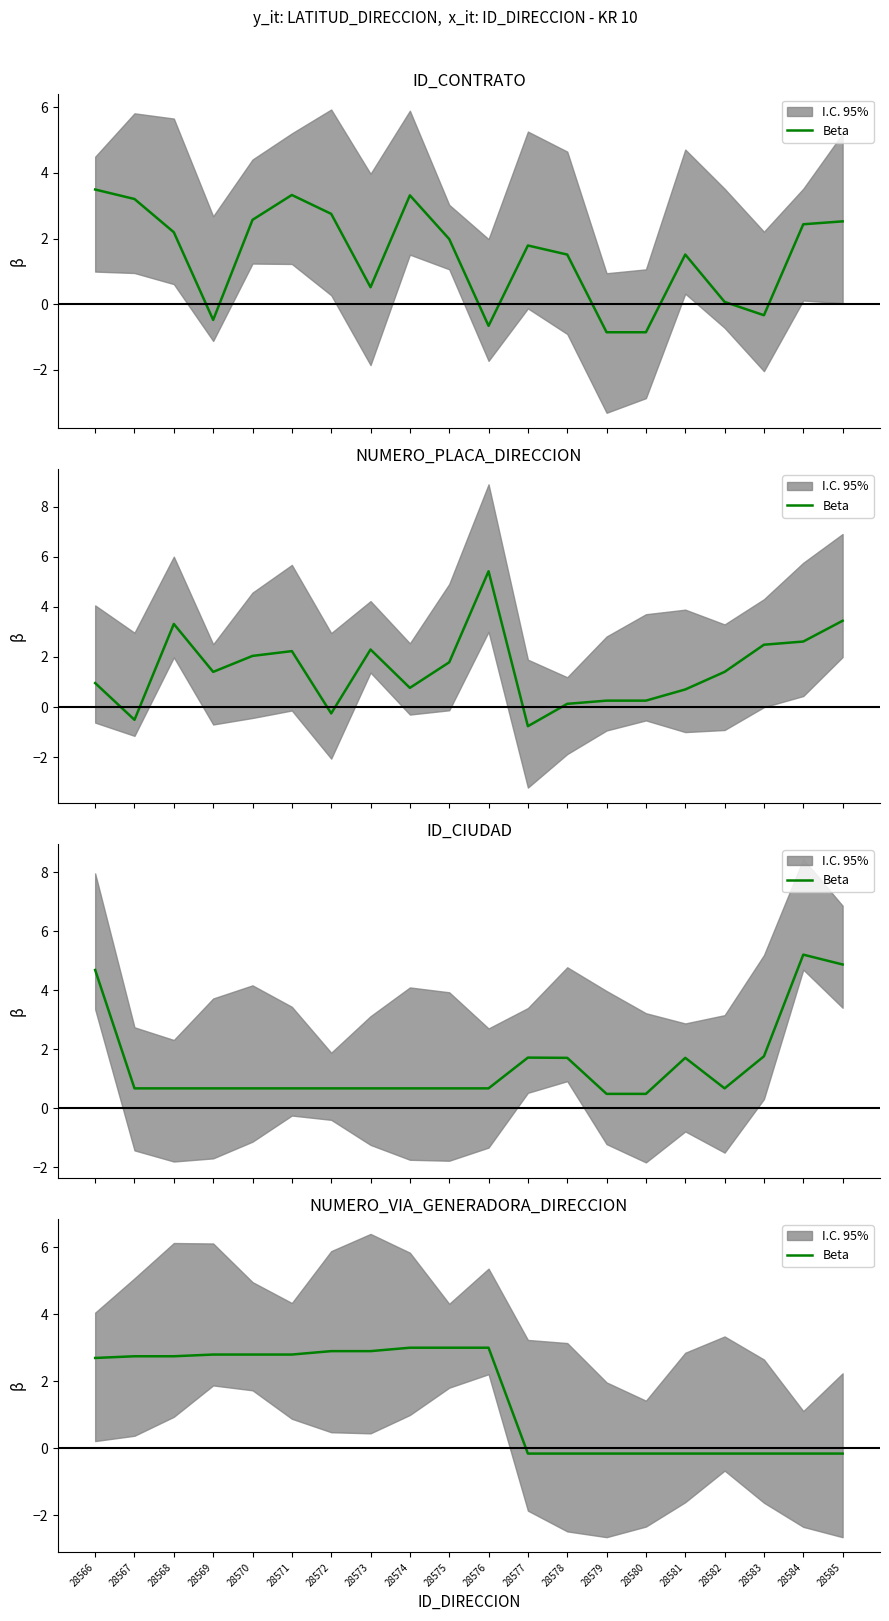

Does the chart display data point markers on the line(s)?

No